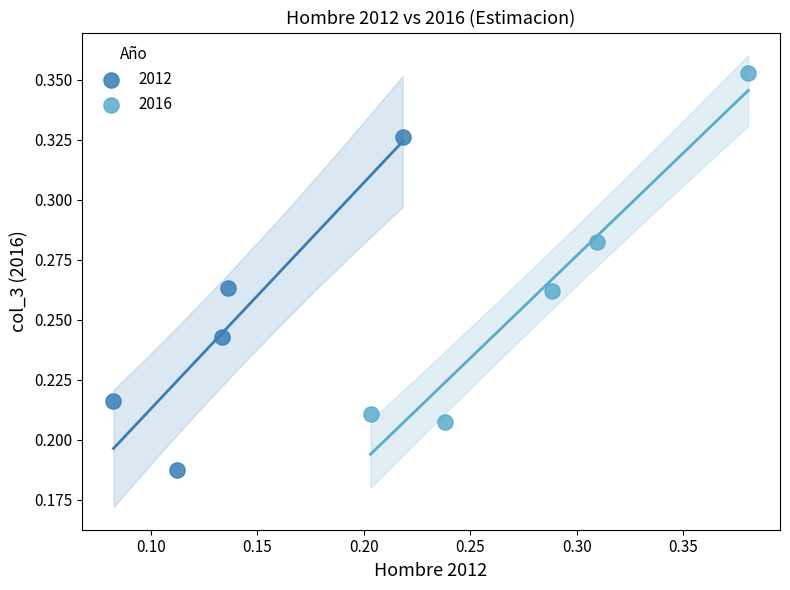

Which series reaches the maximum Y coordinate?

2016